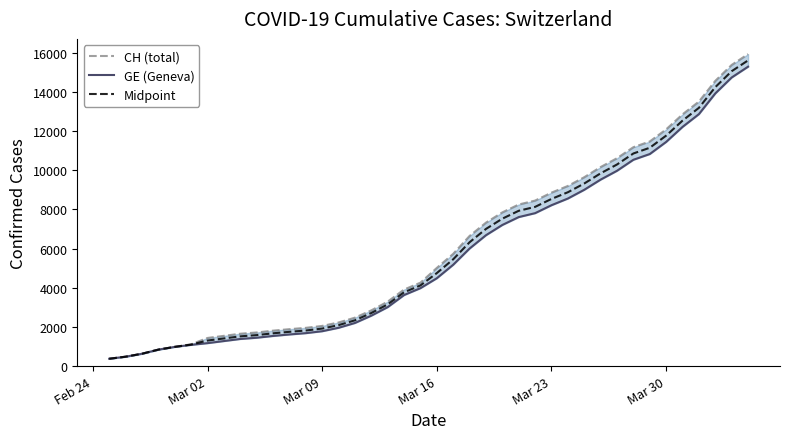

What is the sum of all Midpoint values?

233894.5